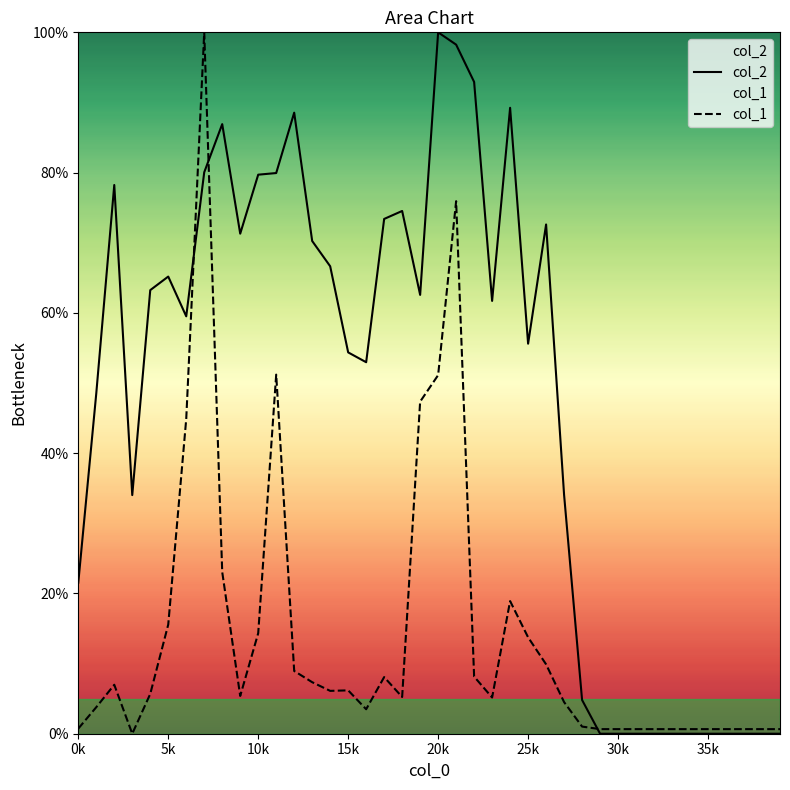

What value does the col_2 series have at 28?

4.8